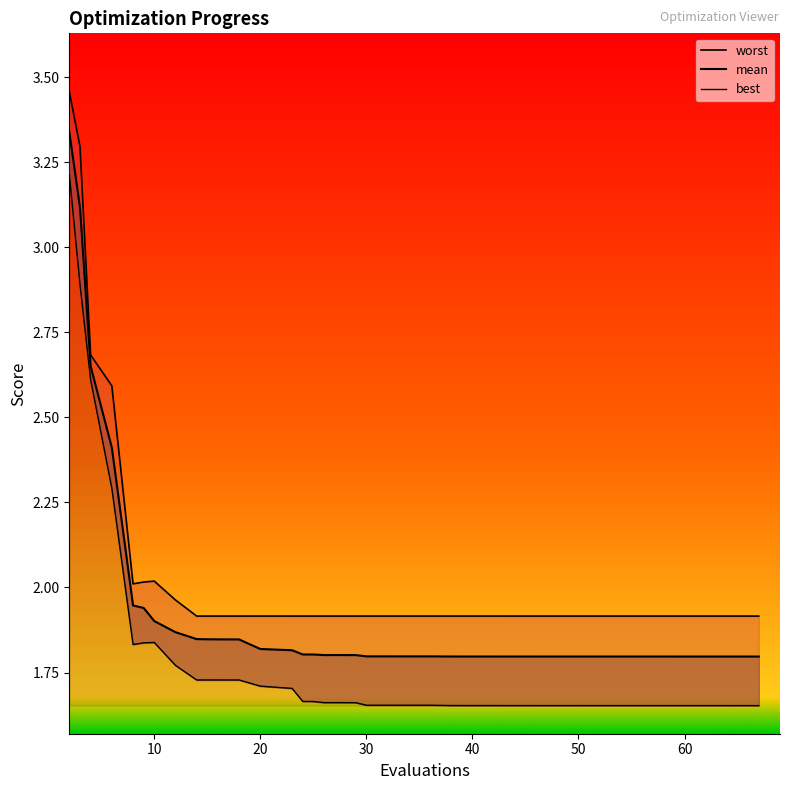

What is the smallest value displayed?

1.7